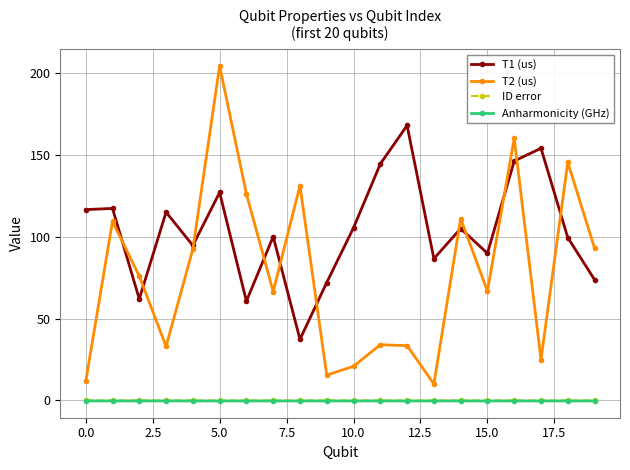

What is the maximum value shown in the chart?

204.6